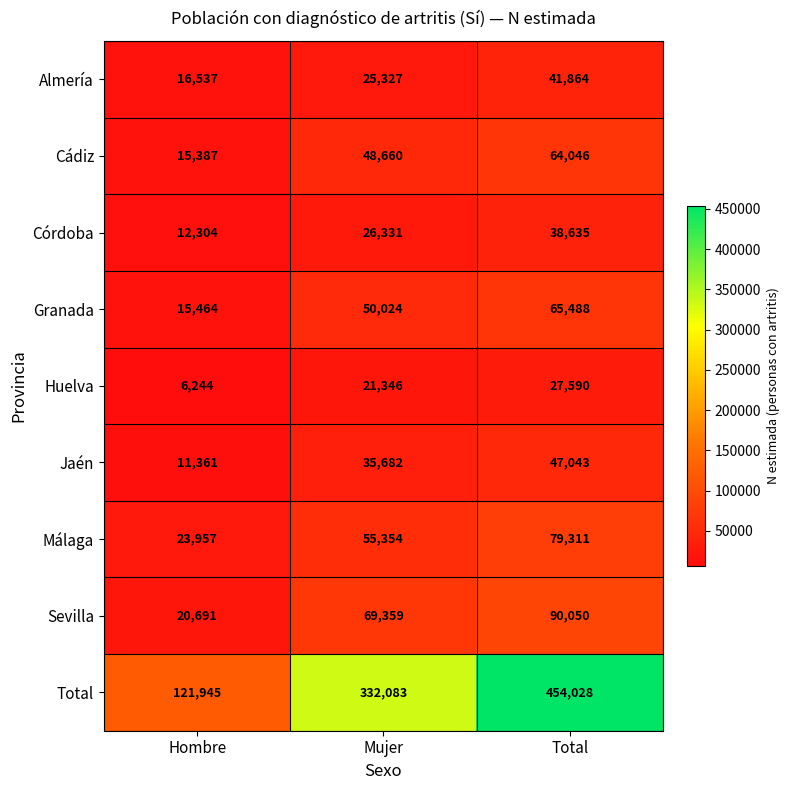

Rank the categories by Granada value from highest to lowest.

Total, Mujer, Hombre